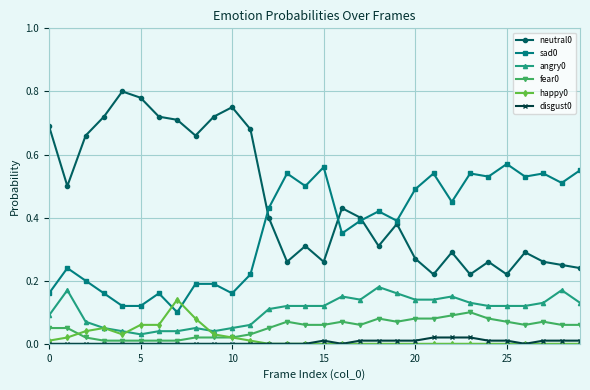

True or false: fear0 has more than 1 interior local peaks.

True